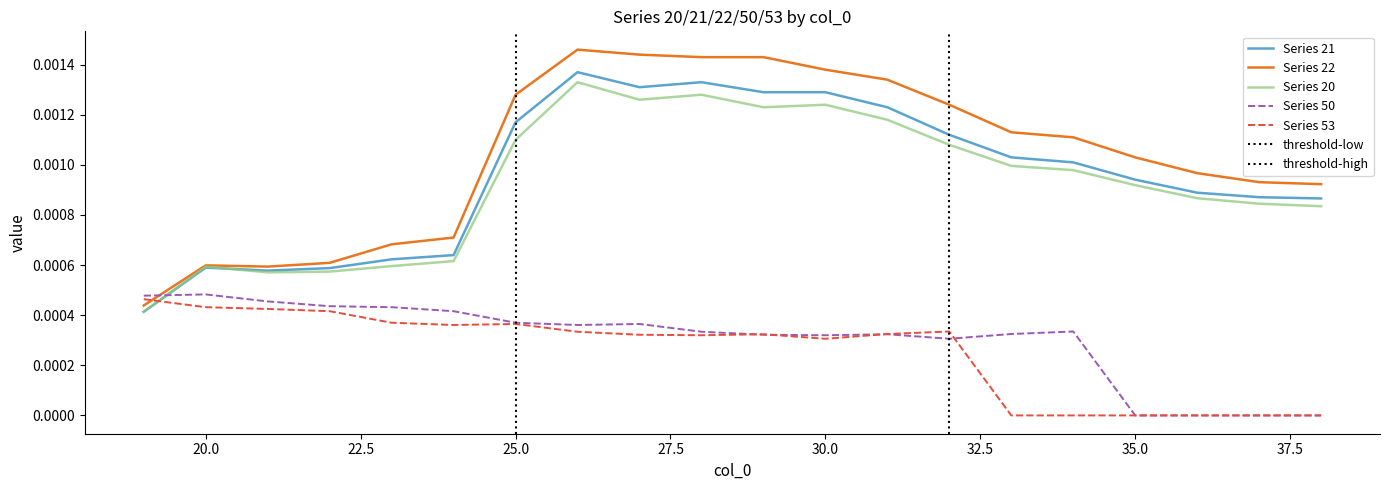

How many data points in 50 are above 0?

16